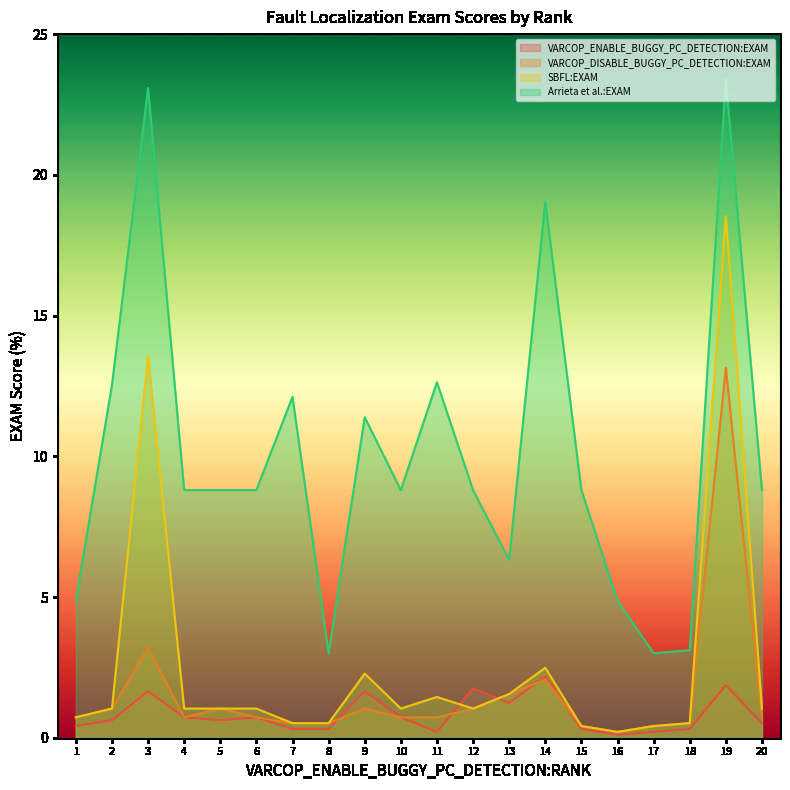

True or false: SBFL:EXAM and Arrieta et al.:EXAM cross at least once.

False